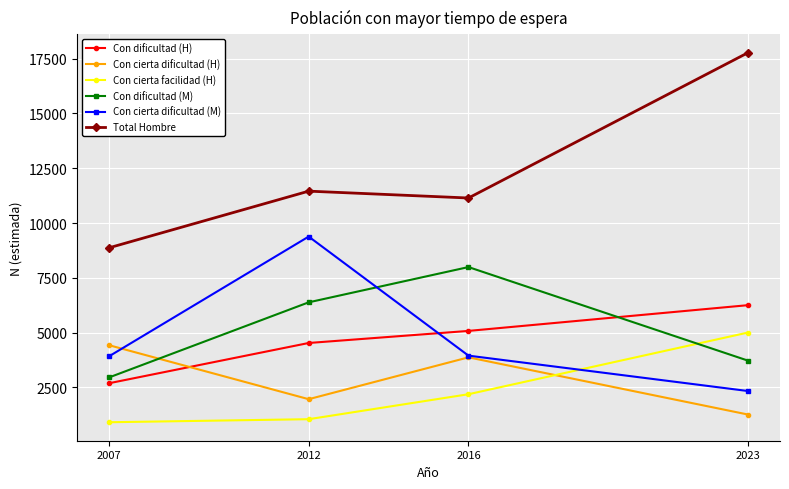

True or false: Total Hombre and Con cierta dificultad (M) cross at least once.

False